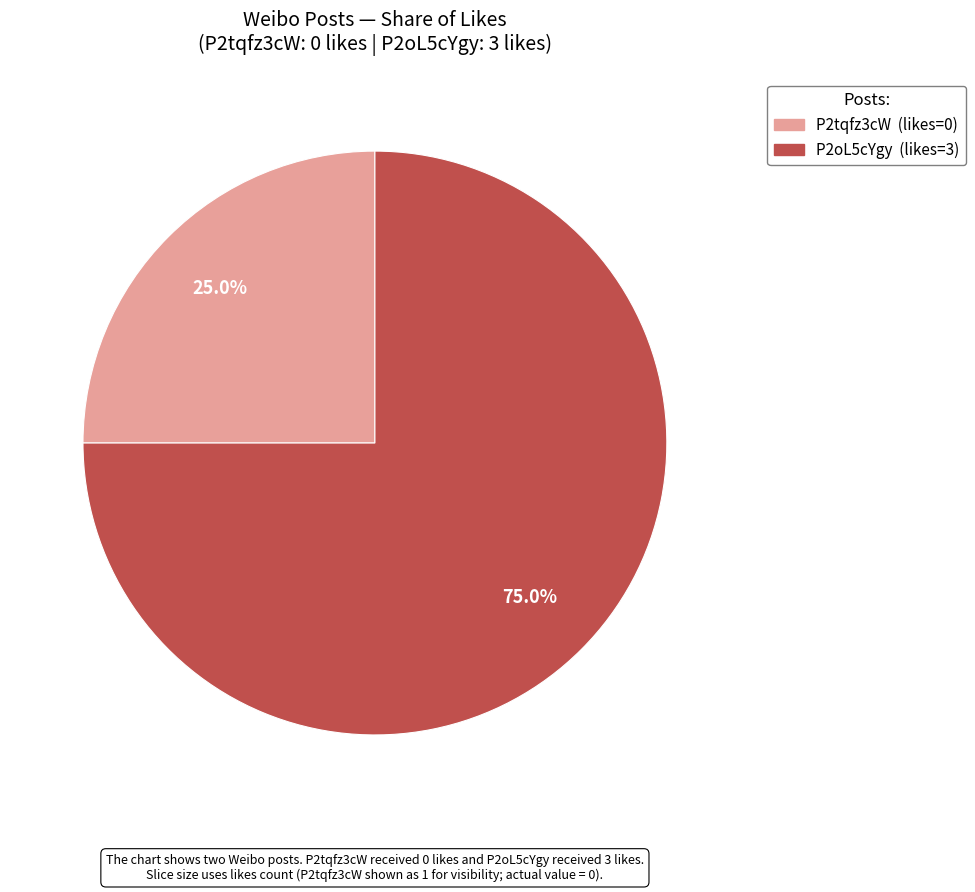

Rank the categories by value from lowest to highest.

P2tqfz3cW, P2oL5cYgy